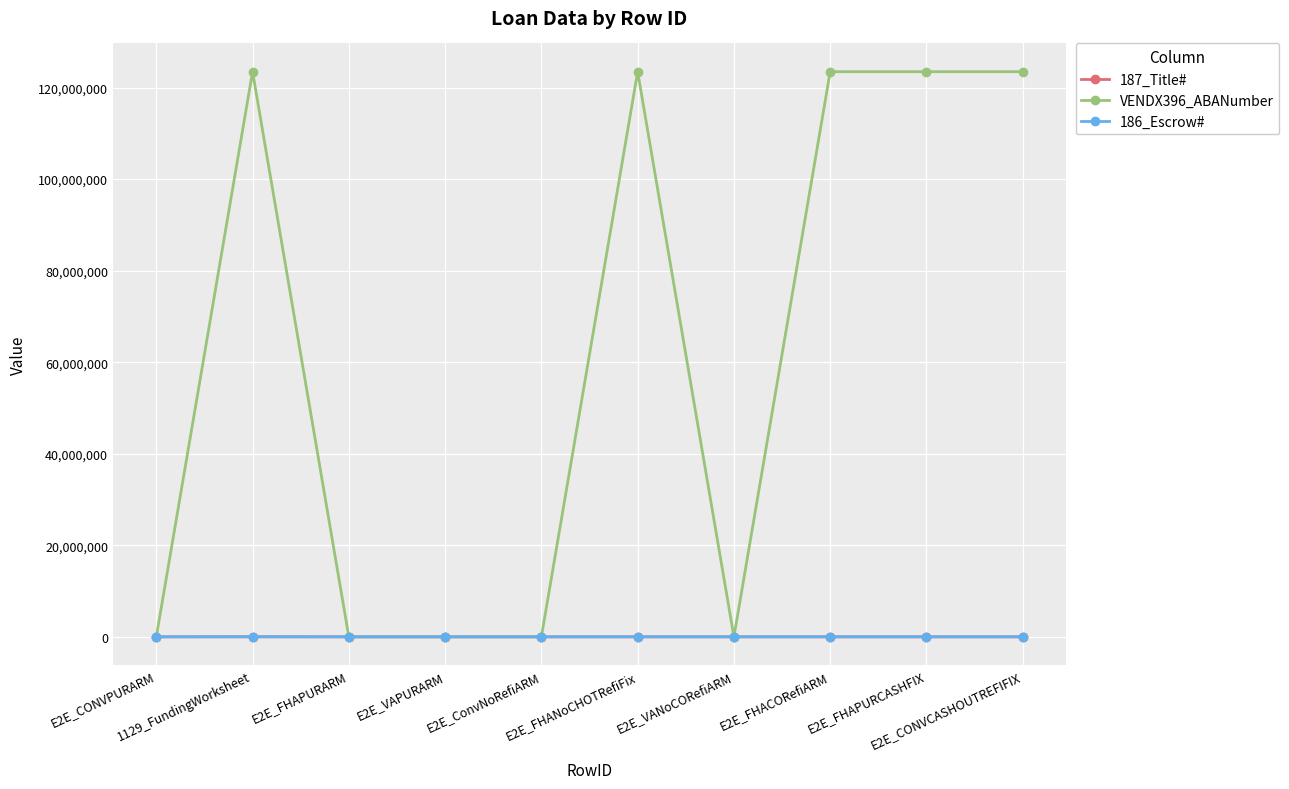

The 187_Title# series shows 1233 at E2E_VAPURARM. True or false?

True